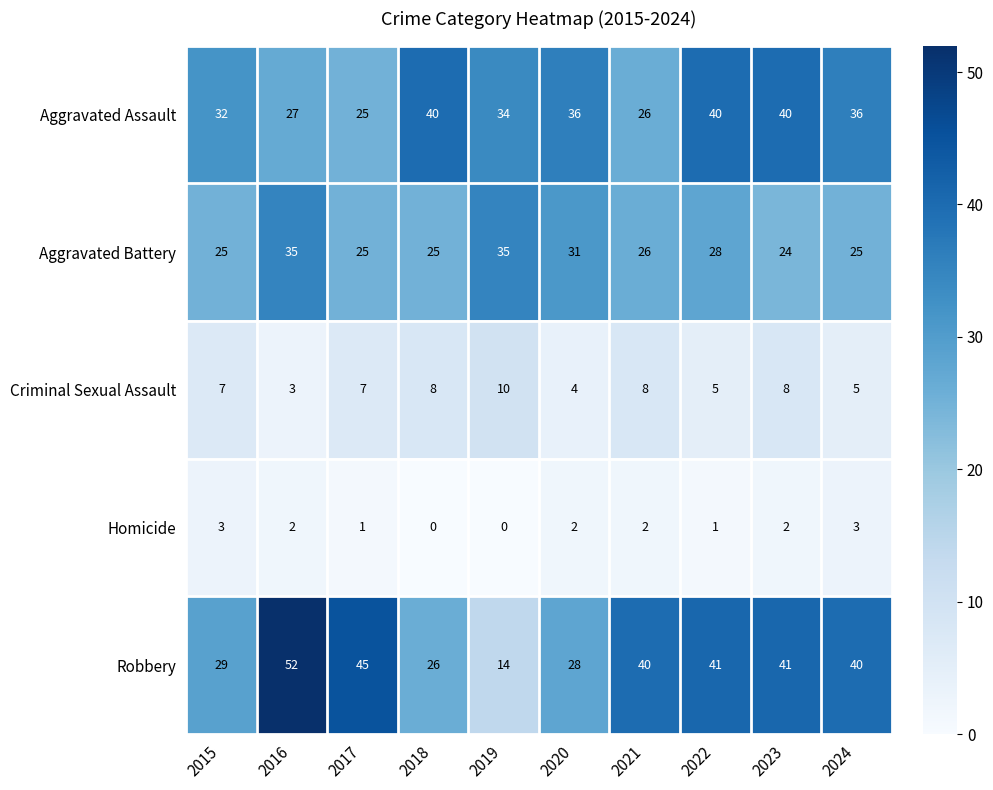

Which category has the highest value in the Criminal Sexual Assault series?

2019